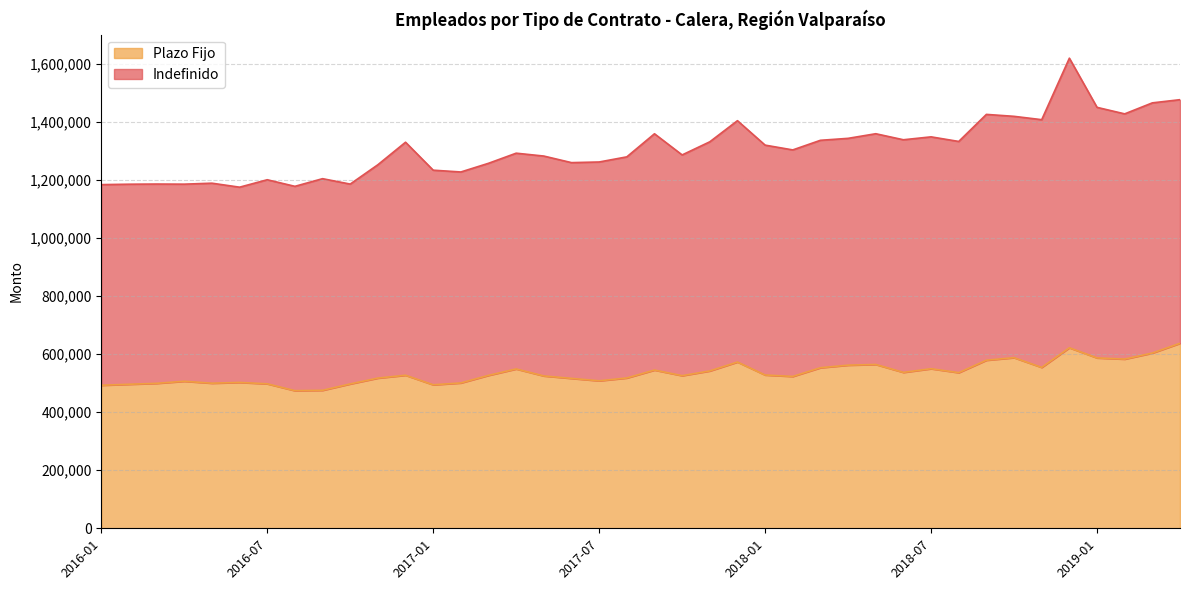

Where does the Indefinido series first go above 1304440?

2016-12